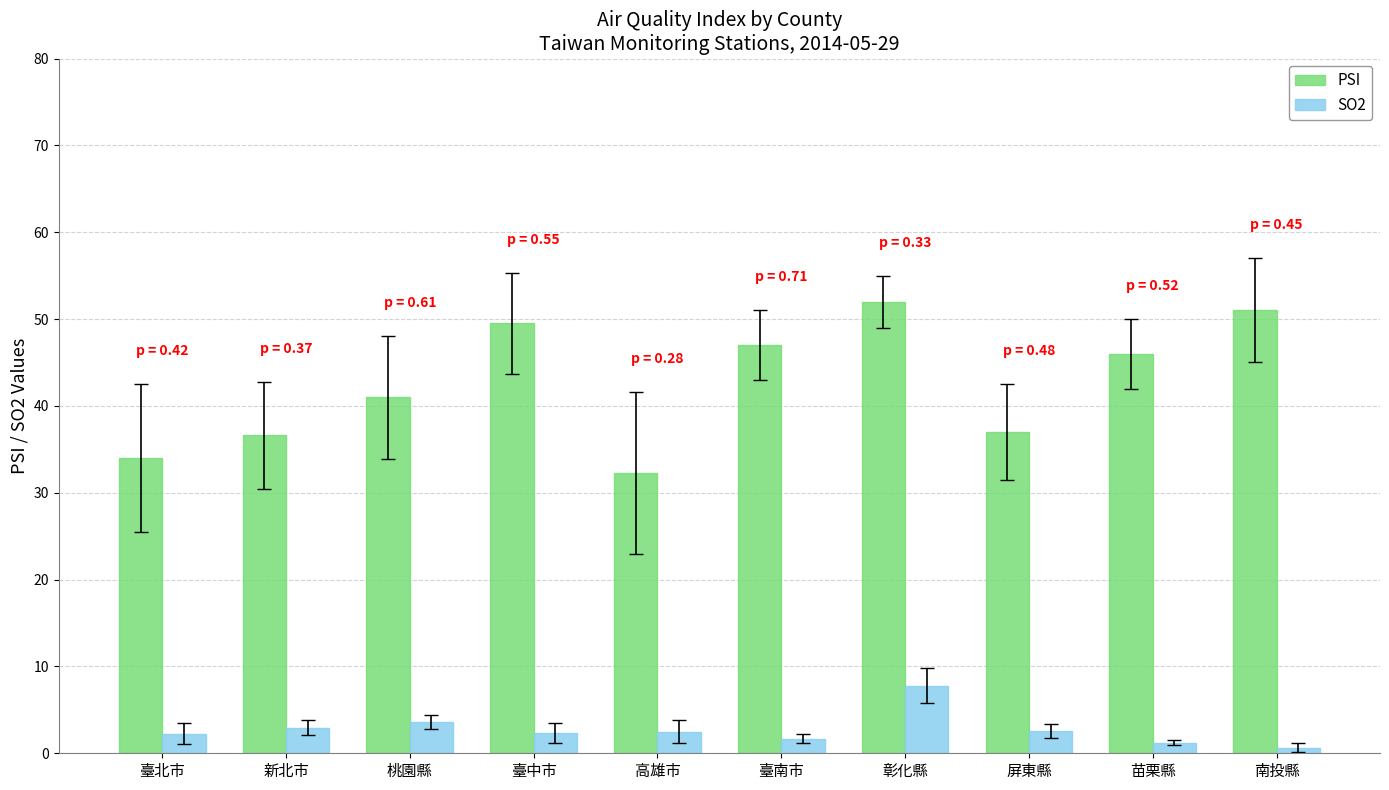

How many data points in PSI are less than 46?

5